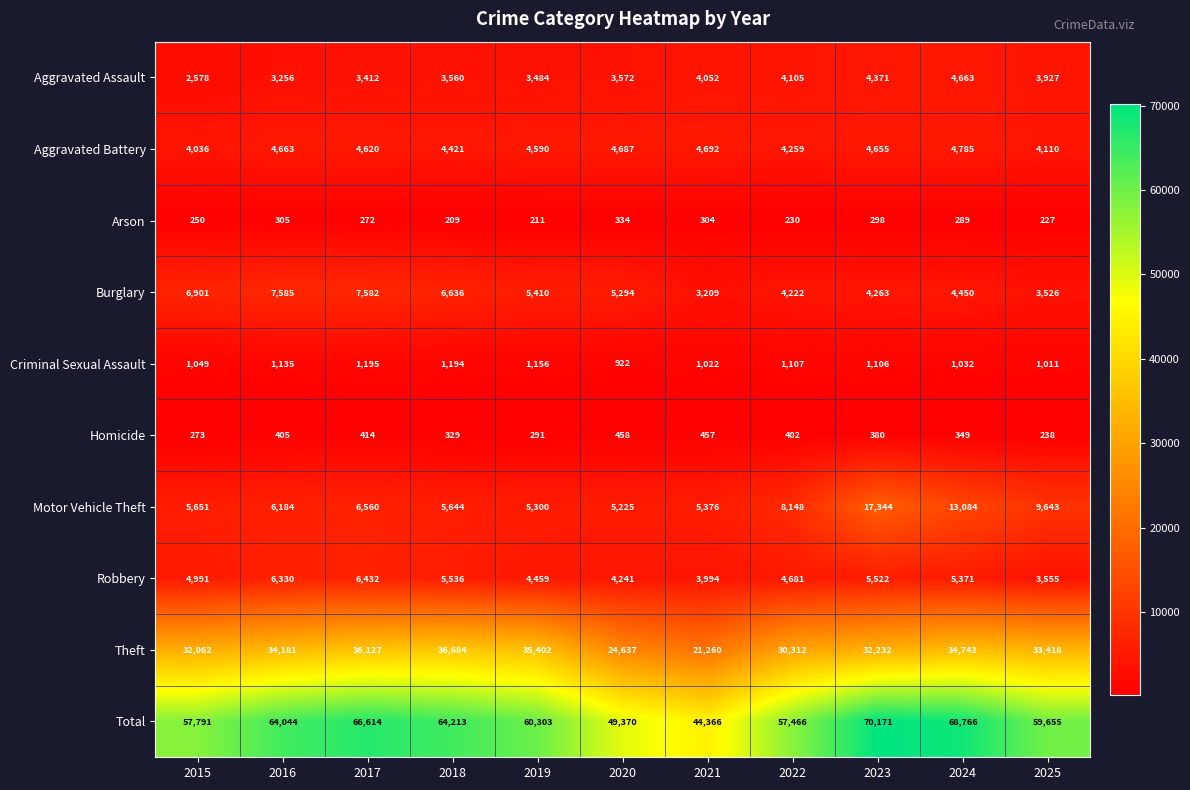

True or false: Aggravated Battery has a value of 4692 at 2021.

True